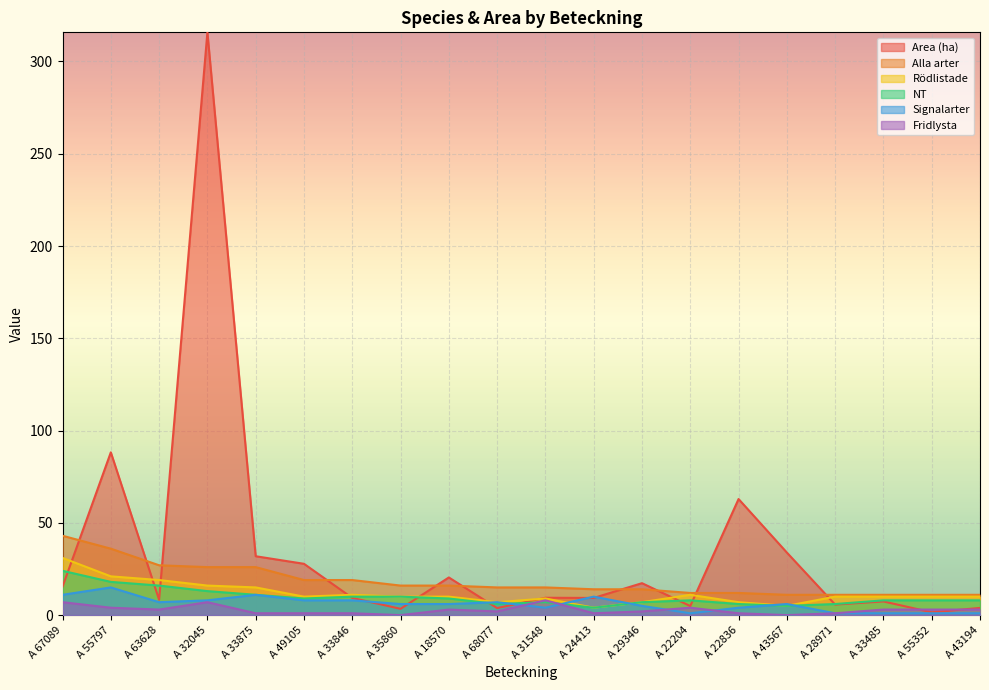

Which category has the highest value in the NT series?

A 67089